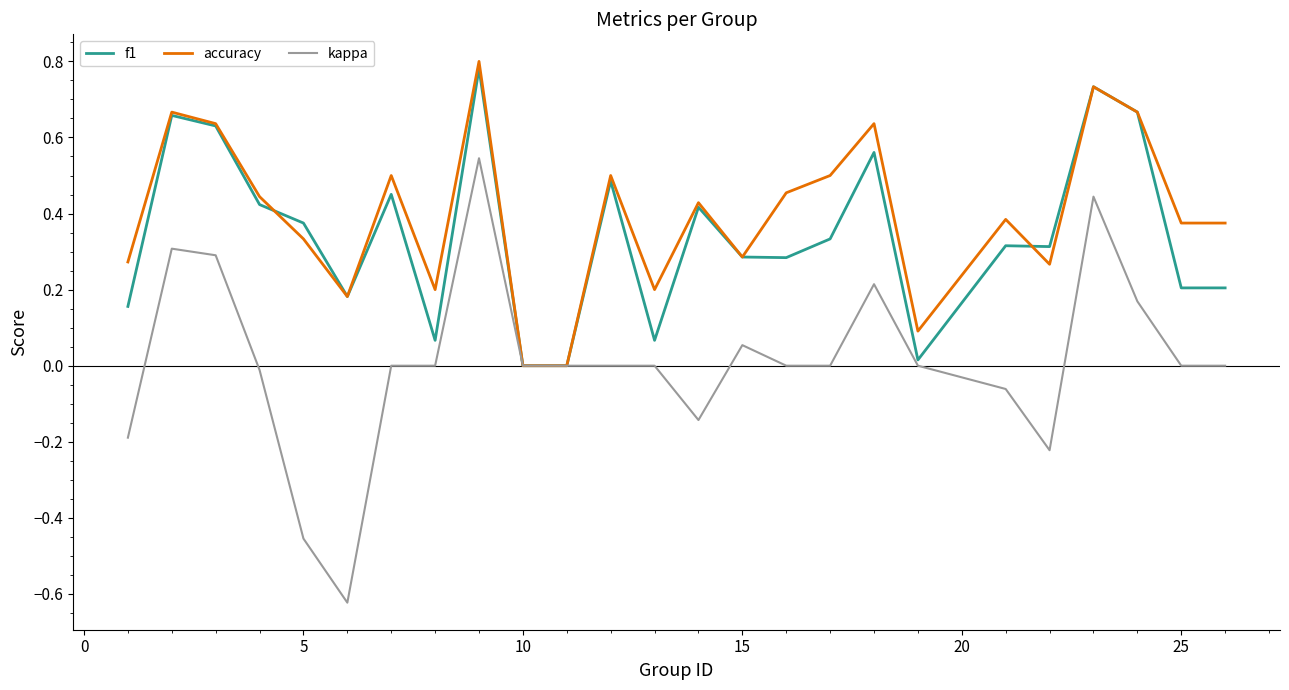

Which series has the largest total across all categories?

accuracy